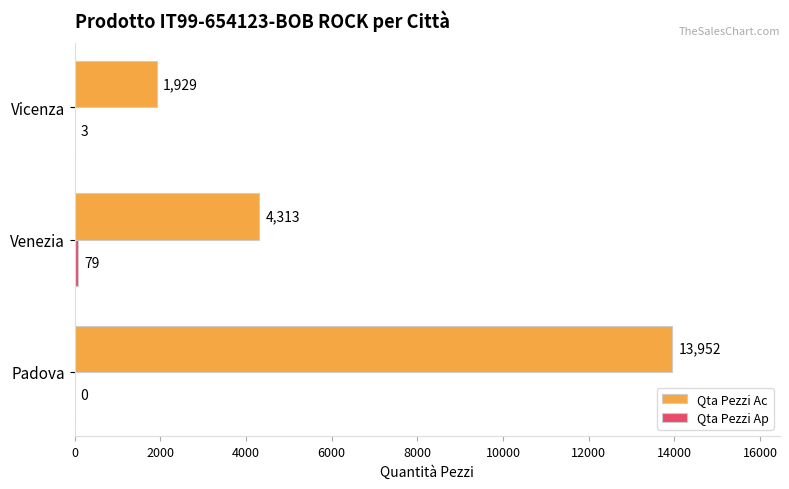

What is the maximum value for Qta Pezzi Ac?

13952